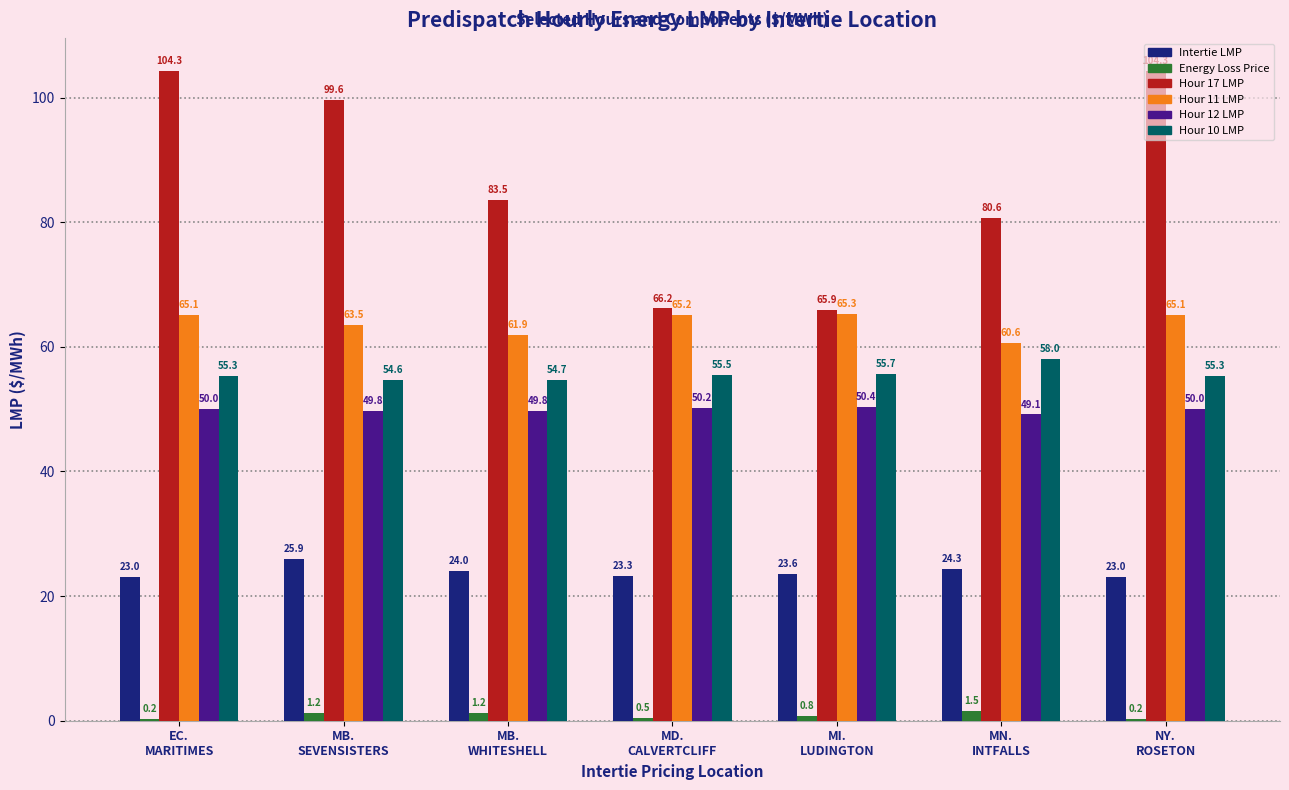

What is the highest value of the Hour 11 LMP series?

65.3